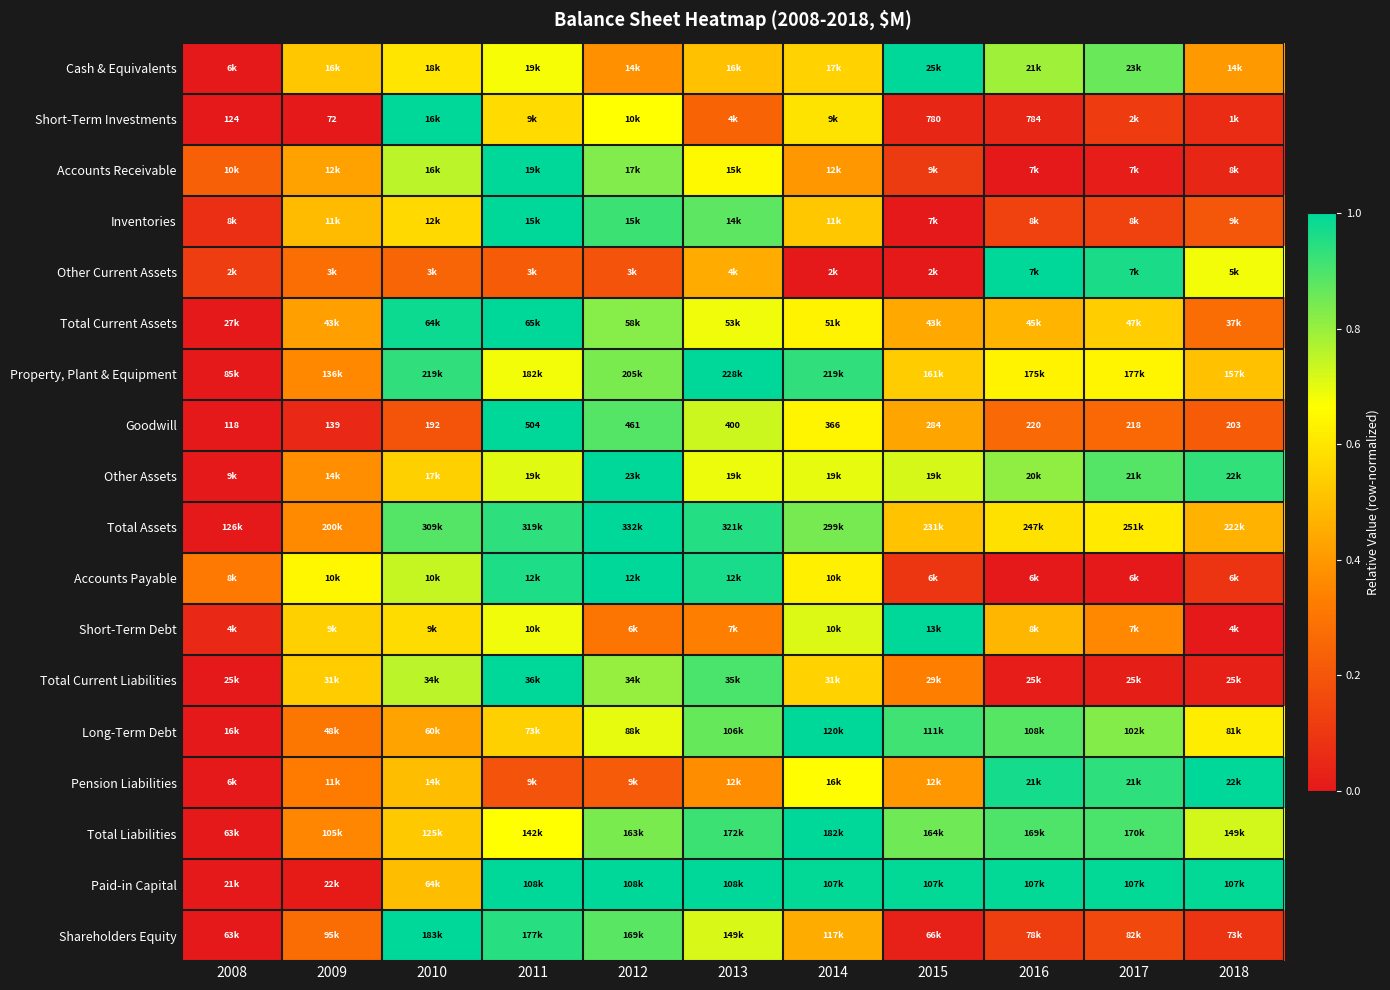

Is it true that Shareholders Equity equals 0.2 at 2014?

False